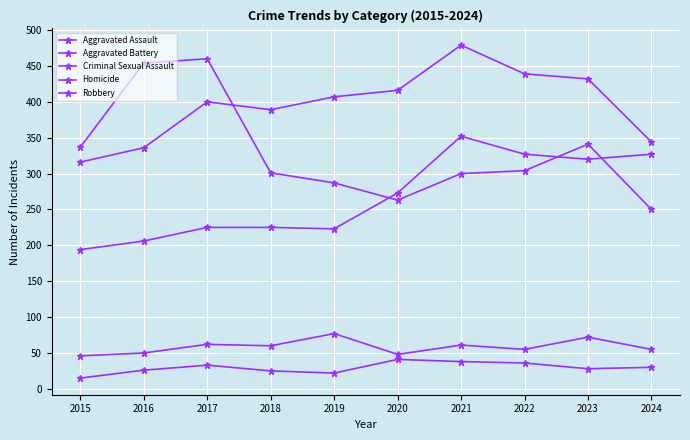

Rank the series by their maximum value, from highest to lowest.

Aggravated Battery, Robbery, Aggravated Assault, Criminal Sexual Assault, Homicide